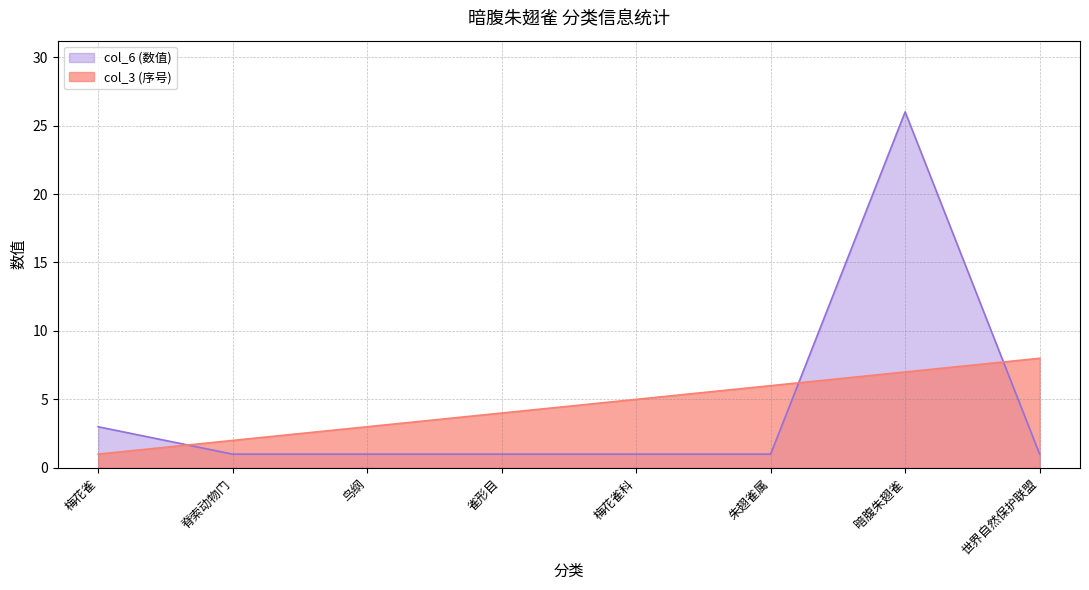

Is it true that col_3 (序号) equals 8 at 世界自然保护联盟?

True